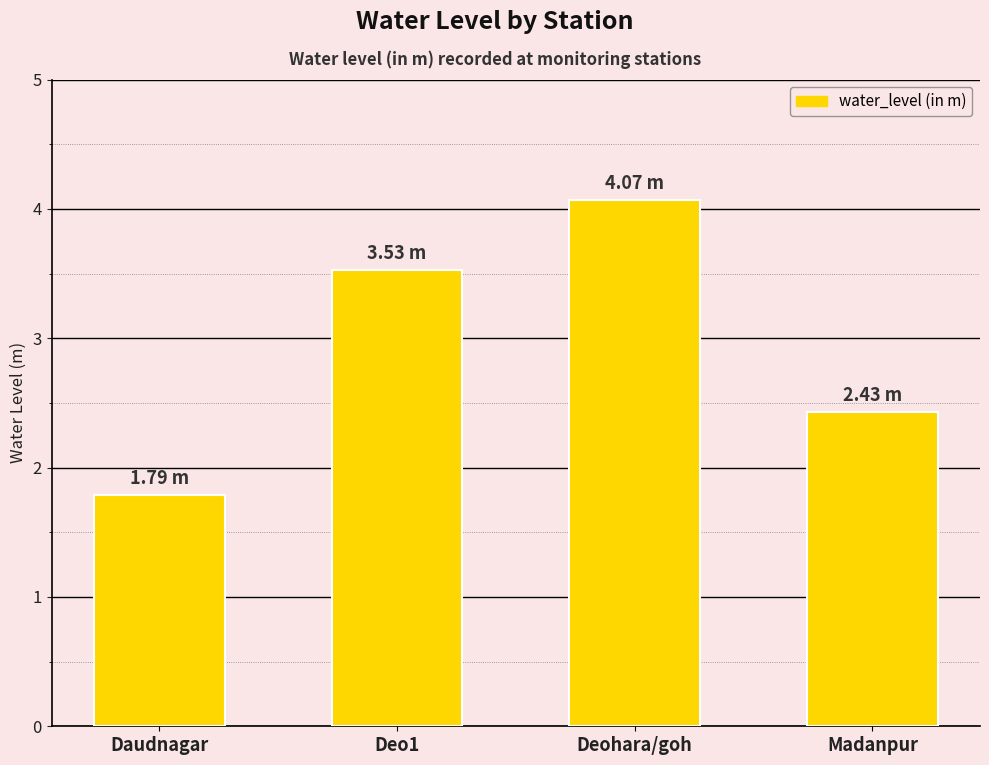

What is the greatest value displayed?

4.1